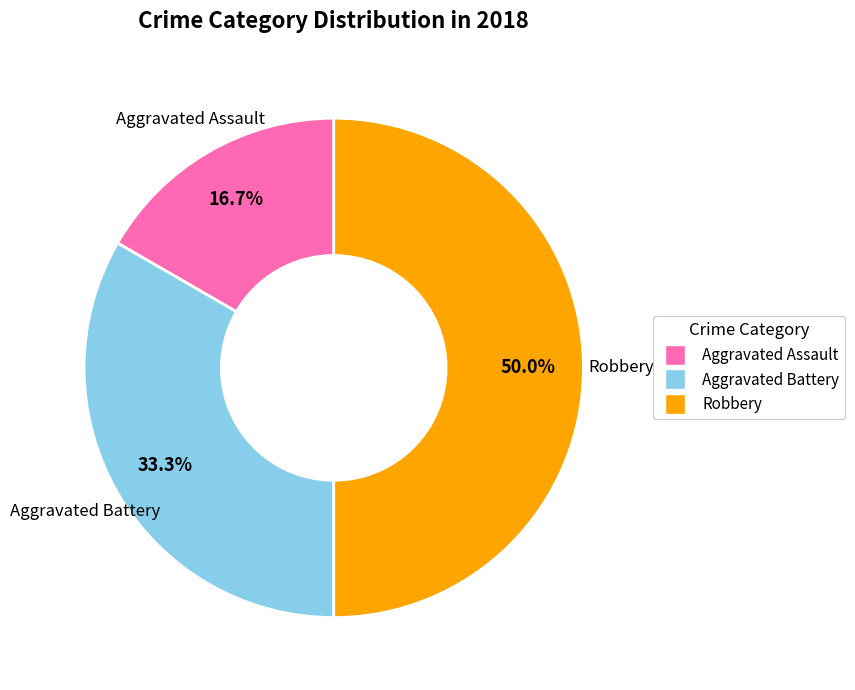

Does Aggravated Battery account for over 50% of the chart?

No